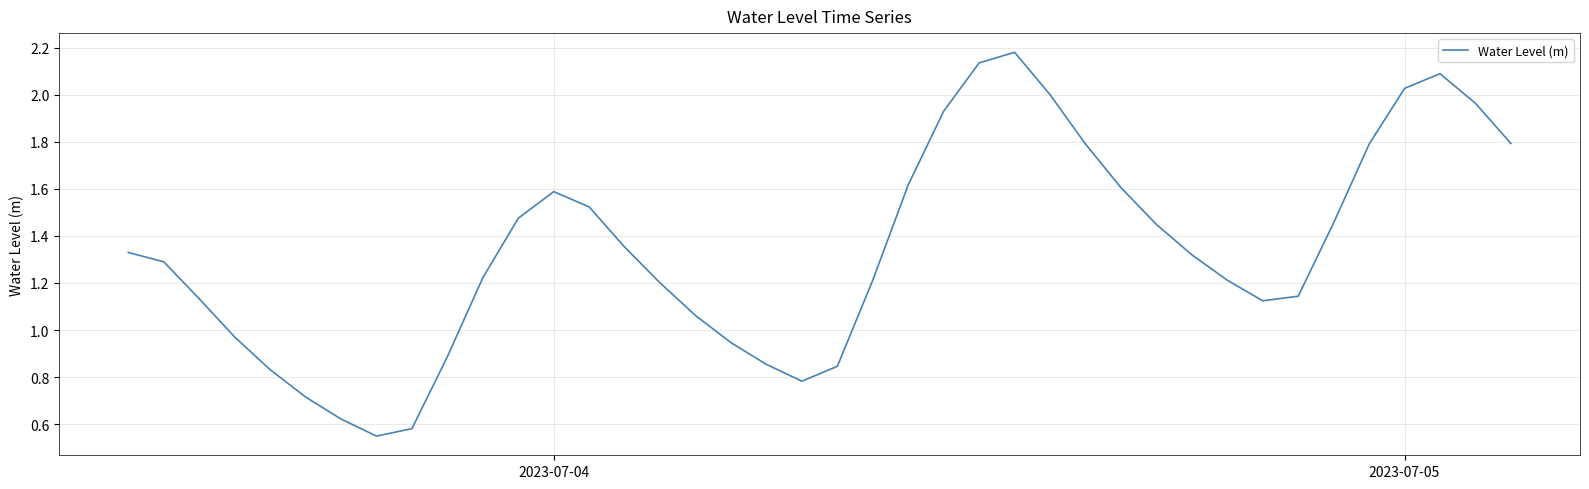

What is the difference between the maximum and minimum values?

1.6